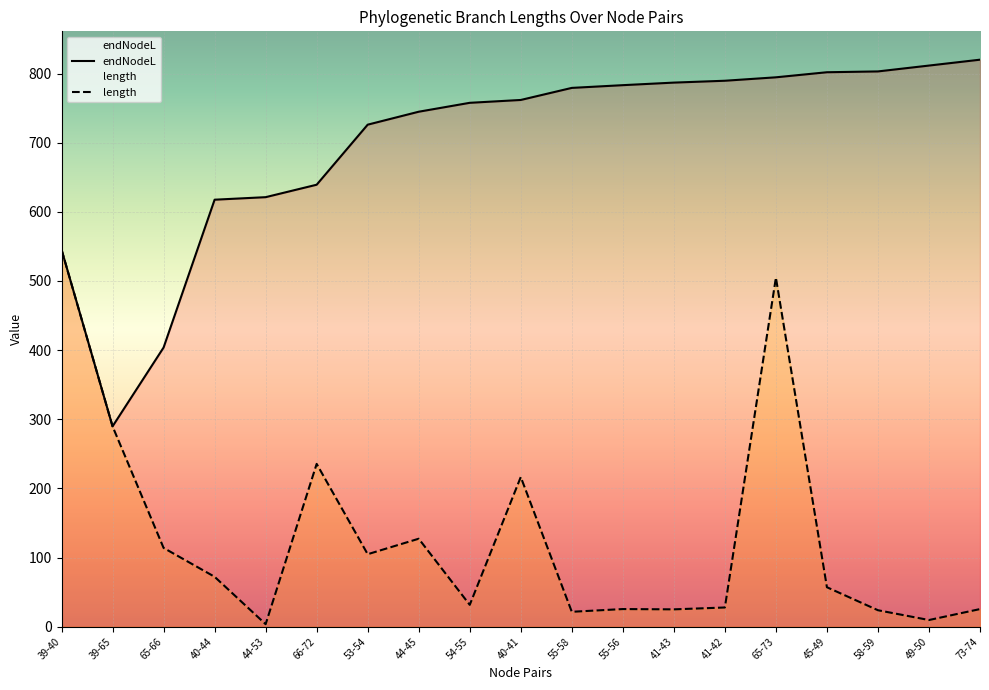

At 54-55, list the series in order from smallest to largest.

length, endNodeL